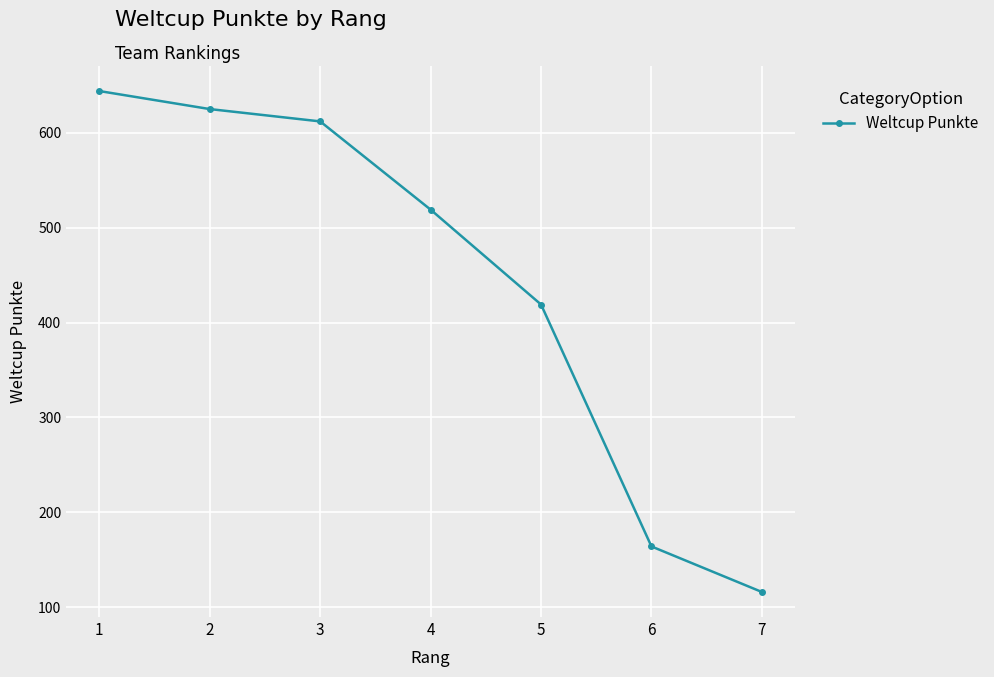

Which label corresponds to the smallest value in the chart?

7